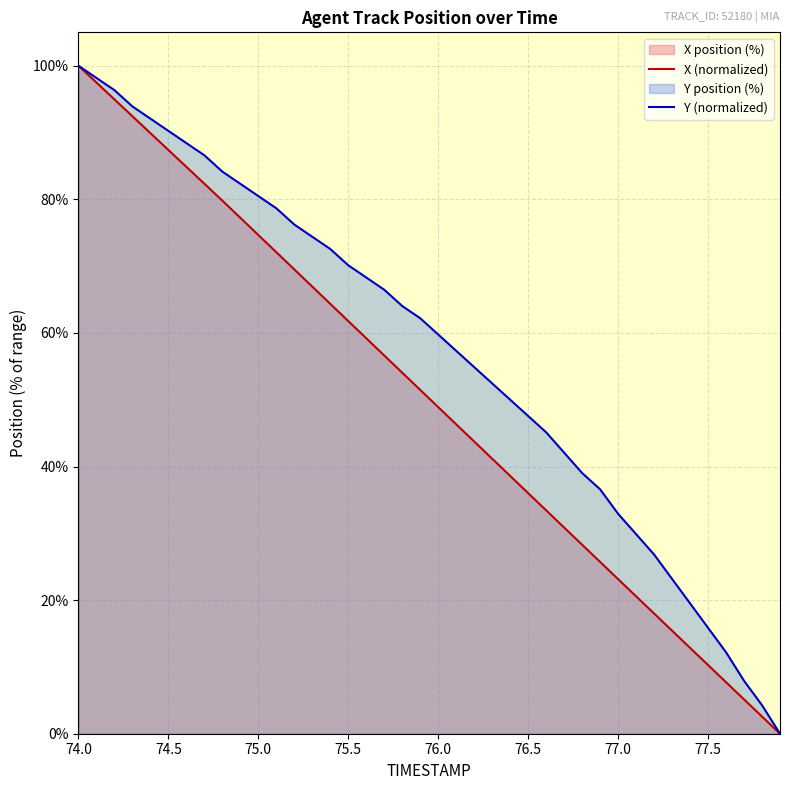

What is the spread (max minus min) of values at 76.0?

10.9